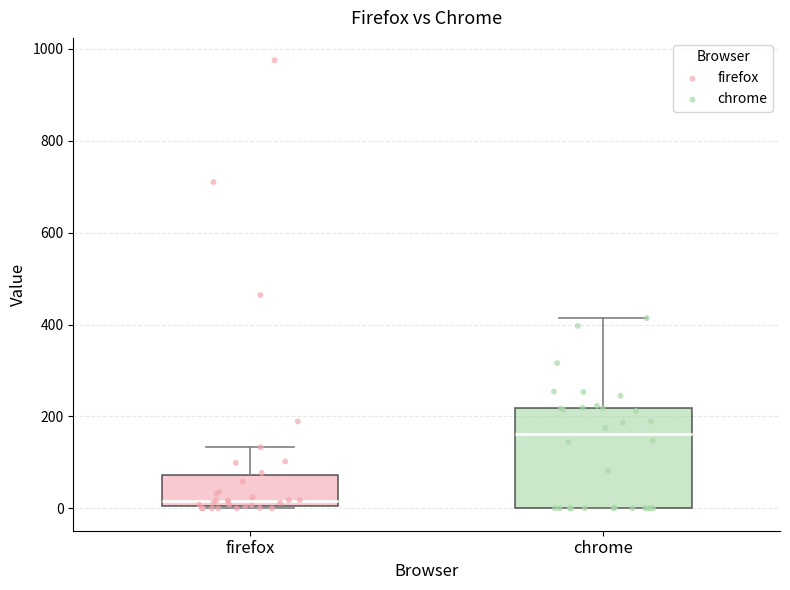

Comparing the boxes themselves (not the whiskers), which one is the tallest?

chrome